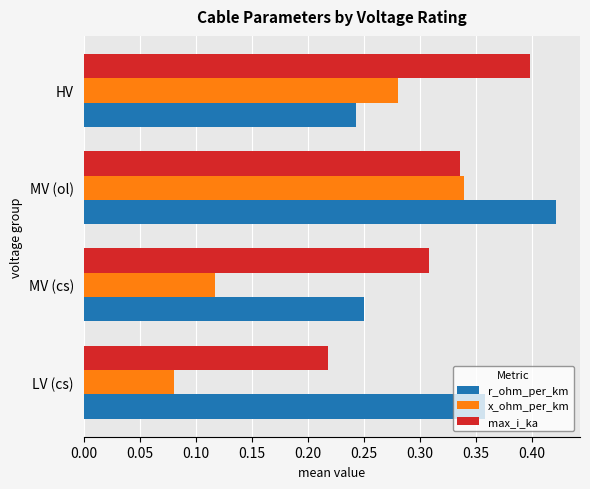

The value of max_i_ka at MV (cs) is 0.4. True or false?

False